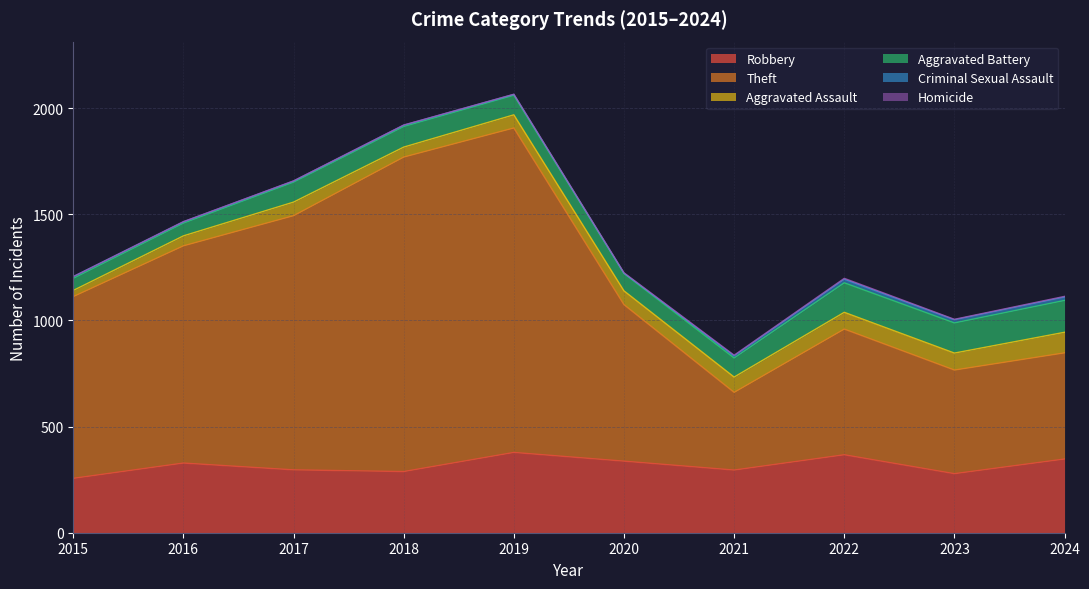

Where is the first local maximum for Aggravated Assault?

2017